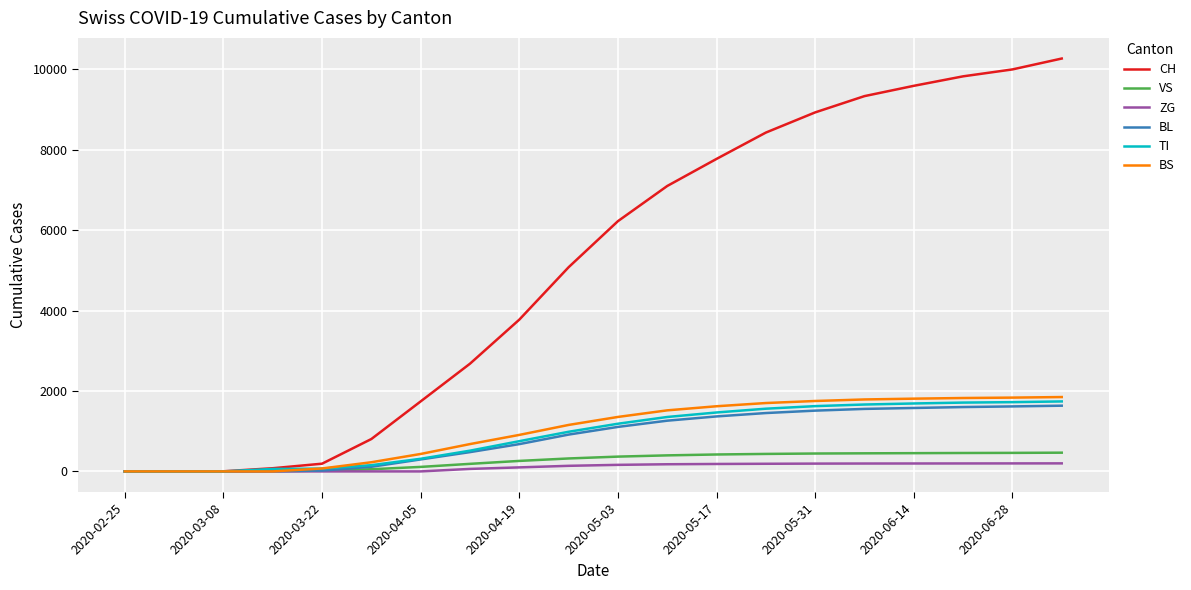

Which series has the widest spread of values?

CH